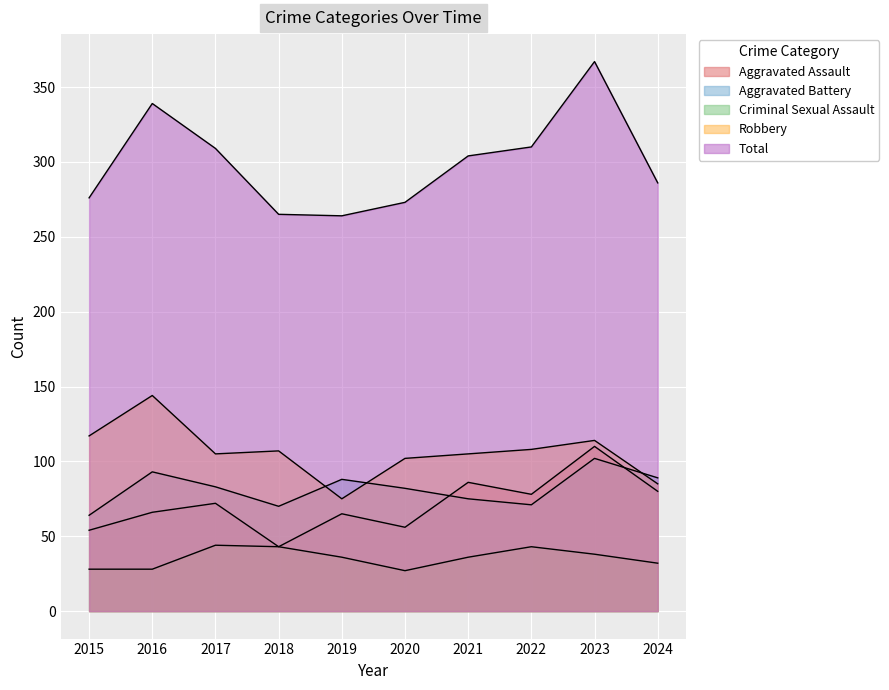

Reading left to right, transcribe all the data shown in this chart.

Aggravated Assault: 2015=54	2016=66	2017=72	2018=43	2019=65	2020=56	2021=86	2022=78	2023=110	2024=80
Aggravated Battery: 2015=64	2016=93	2017=83	2018=70	2019=88	2020=82	2021=75	2022=71	2023=102	2024=89
Criminal Sexual Assault: 2015=28	2016=28	2017=44	2018=43	2019=36	2020=27	2021=36	2022=43	2023=38	2024=32
Robbery: 2015=117	2016=144	2017=105	2018=107	2019=75	2020=102	2021=105	2022=108	2023=114	2024=85
Total: 2015=276	2016=339	2017=309	2018=265	2019=264	2020=273	2021=304	2022=310	2023=367	2024=286